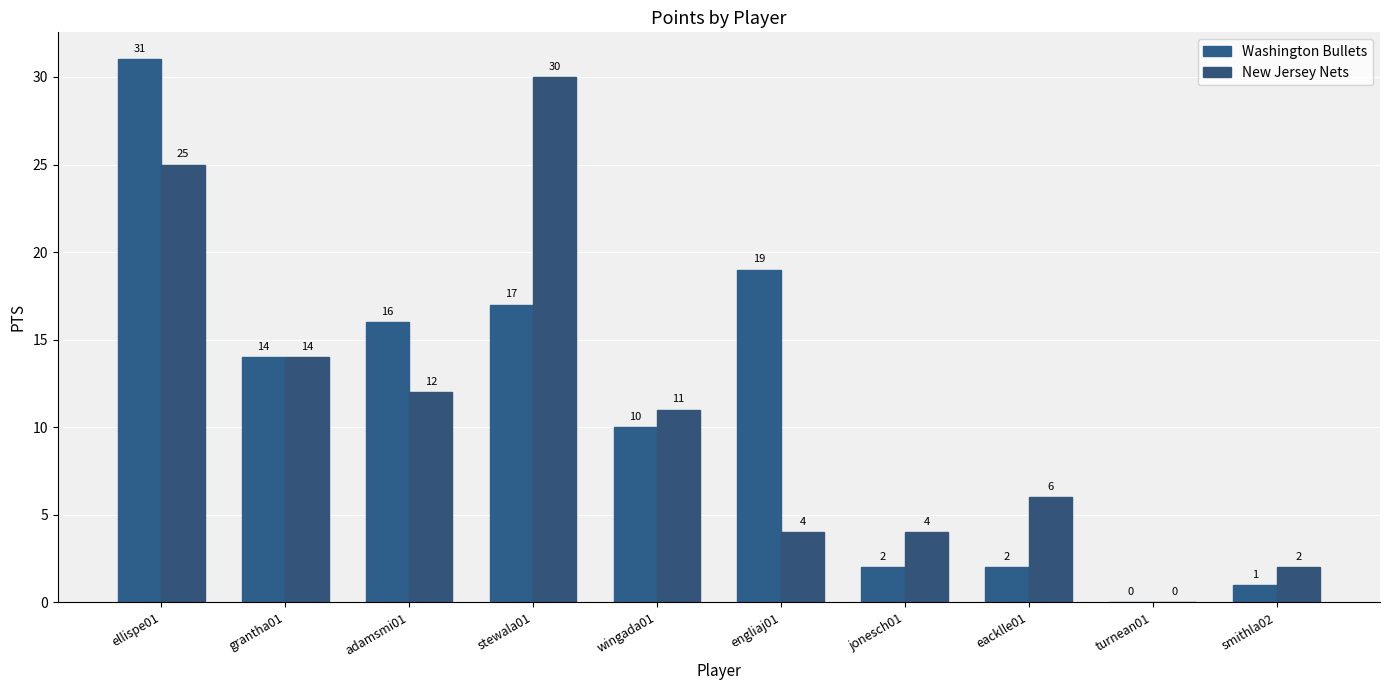

What are all the series names shown in the legend?

Washington Bullets, New Jersey Nets